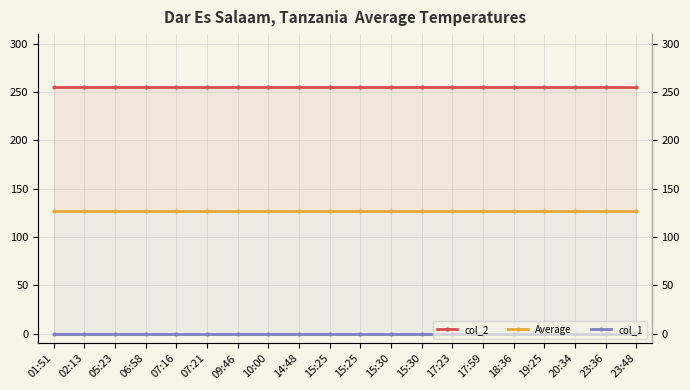

What is the value of the col_2 point at the 12th from the left?

255.0